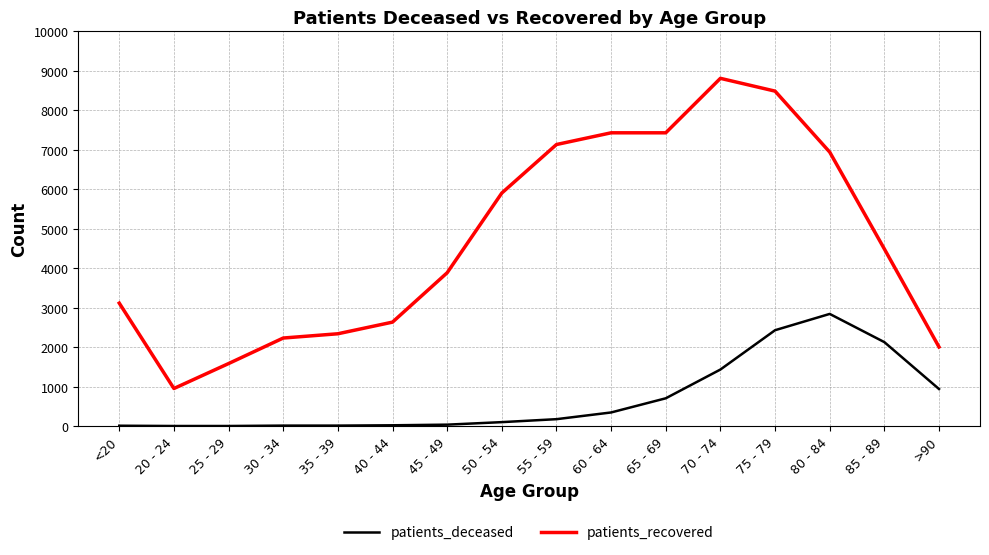

Does the chart have visible grid lines?

Yes